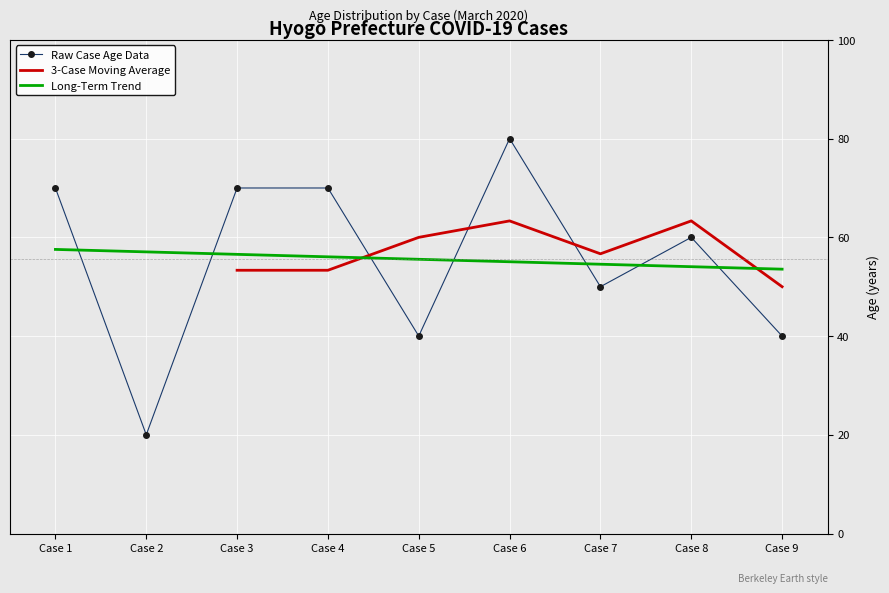

What is the highest value of the Long-Term Trend series?

57.6